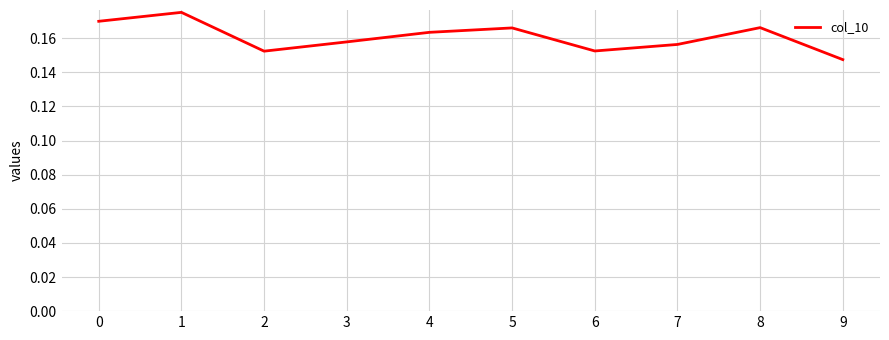

How many lines are shown in the chart?

1